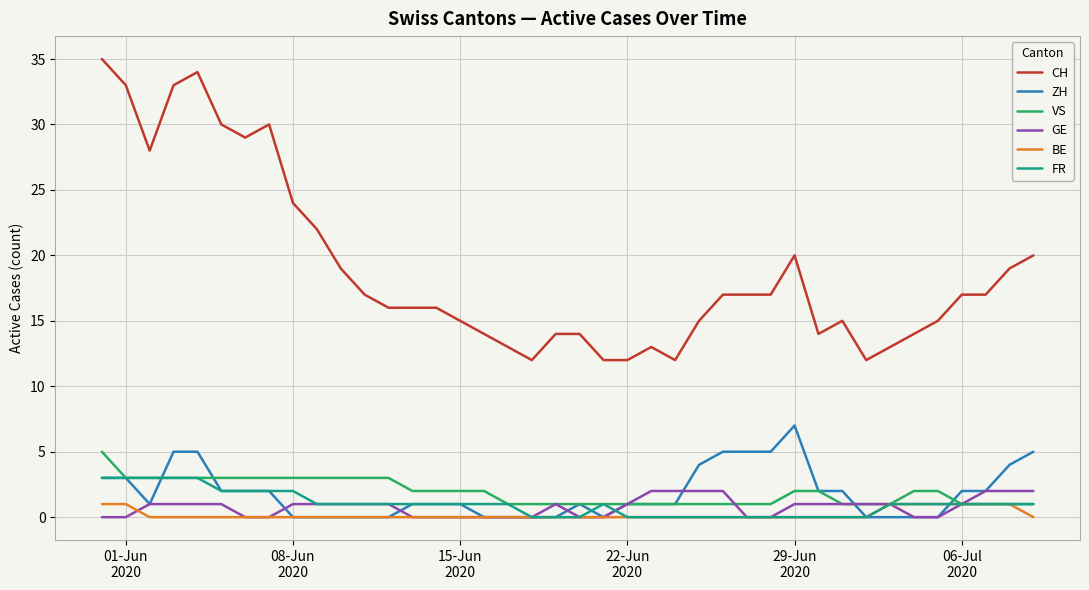

True or false: CH and VS intersect in this chart.

False